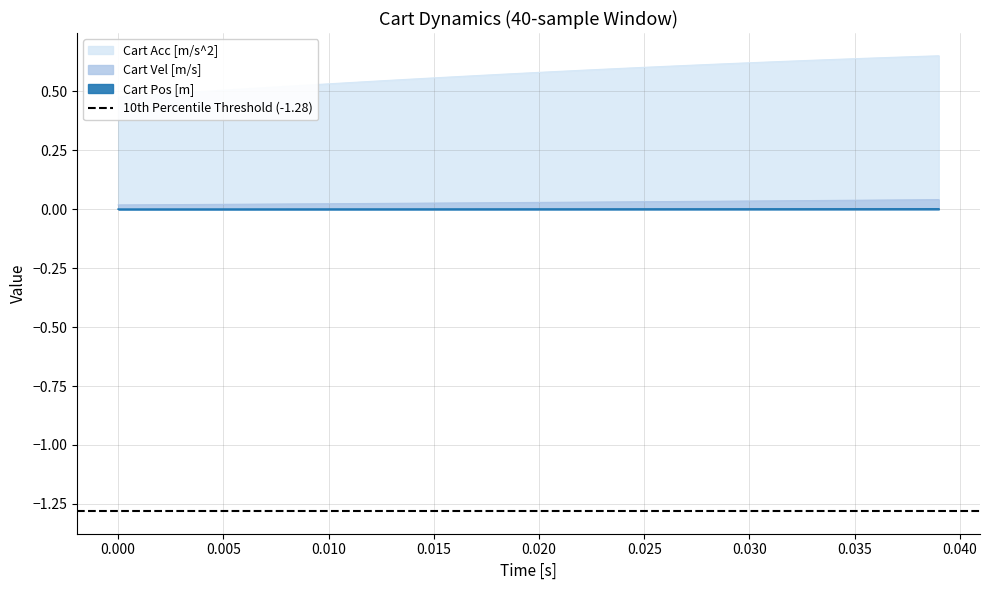

Is it true that Cart Pos [m] equals 0.0 at 0.040?

True